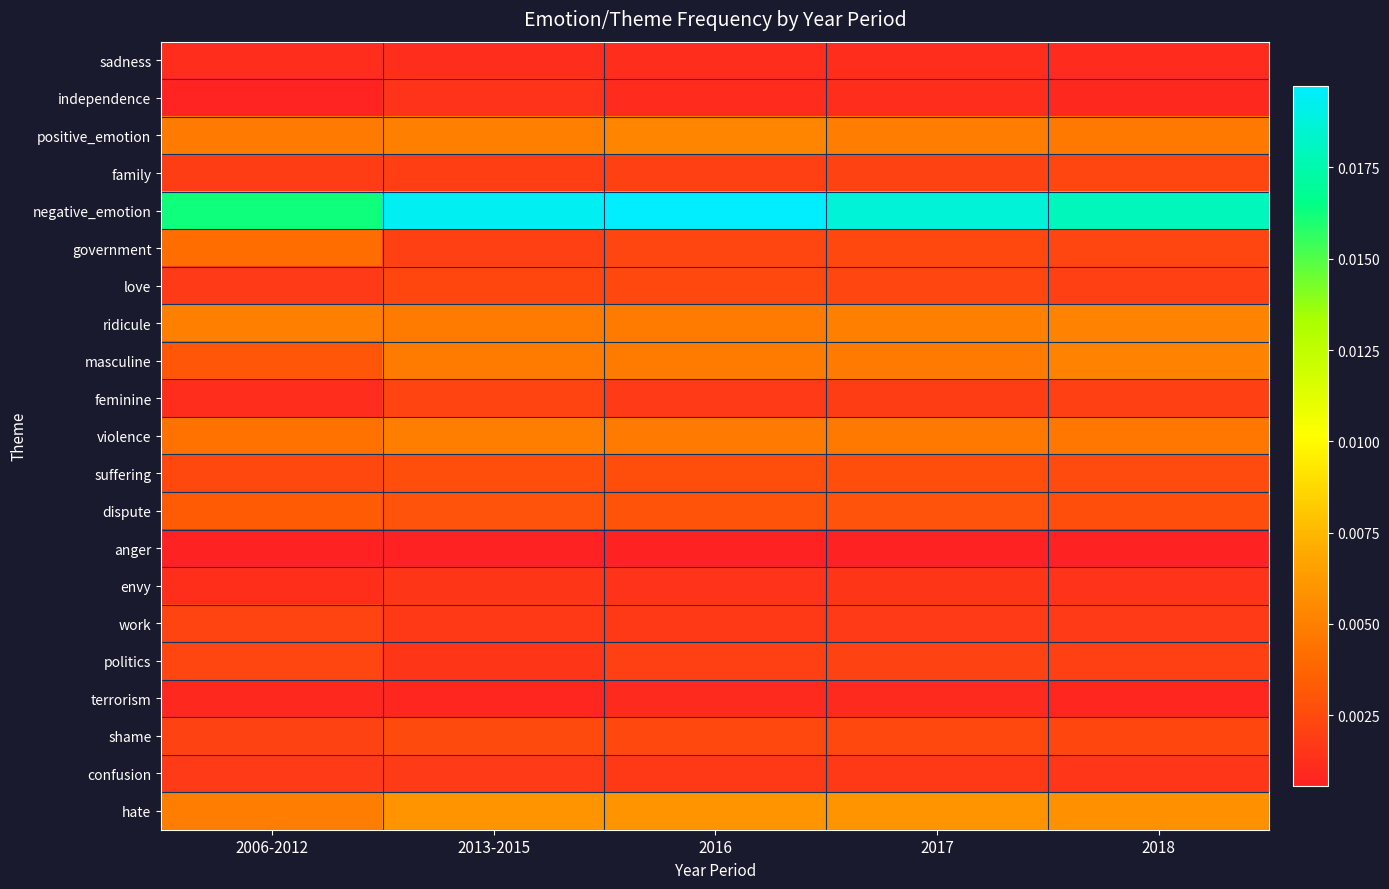

What is the total value across all series at 2013-2015?

0.1